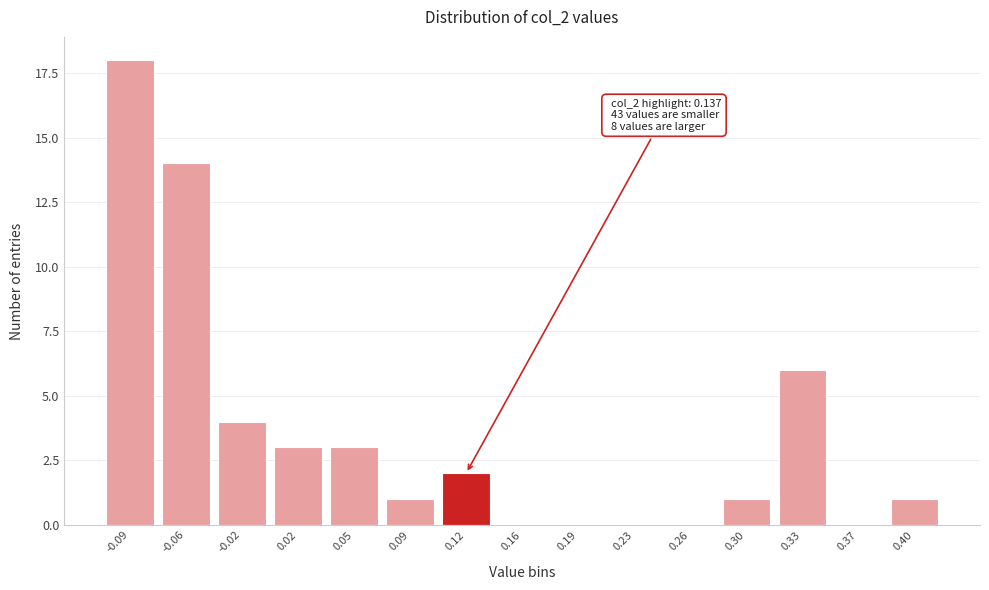

Reading left to right, what are all the values shown in this chart?

-0.09=18	-0.06=14	-0.02=4	0.02=3	0.05=3	0.09=1	0.12=2	0.16=0	0.19=0	0.23=0	0.26=0	0.30=1	0.33=6	0.37=0	0.40=1